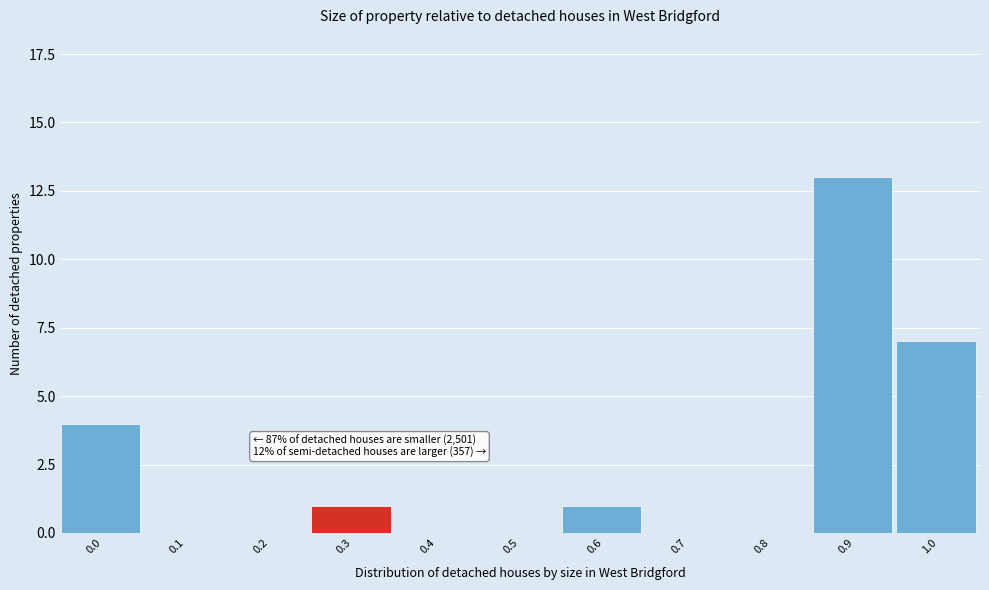

Reading left to right, list all the values displayed in this chart.

0.0=4	0.1=0	0.2=0	0.3=1	0.4=0	0.5=0	0.6=1	0.7=0	0.8=0	0.9=13	1.0=7